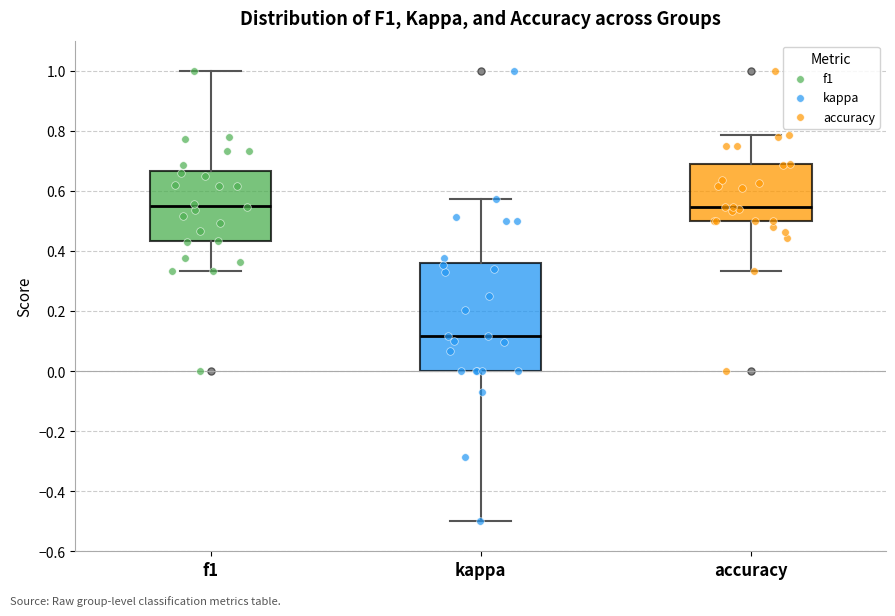

Reading left to right, transcribe this box plot: for each box, give where its median line is, the range the box spans, and where its two whiskers end, as read against the y-axis. The values are not printed on the chart, so give them approximately, as read against the axis.

f1: median 0.56, box 0.44 to 0.66, whiskers 0.34 to 1.00
kappa: median 0.12, box 0.00 to 0.36, whiskers -0.50 to 0.58
accuracy: median 0.54, box 0.50 to 0.68, whiskers 0.34 to 0.78